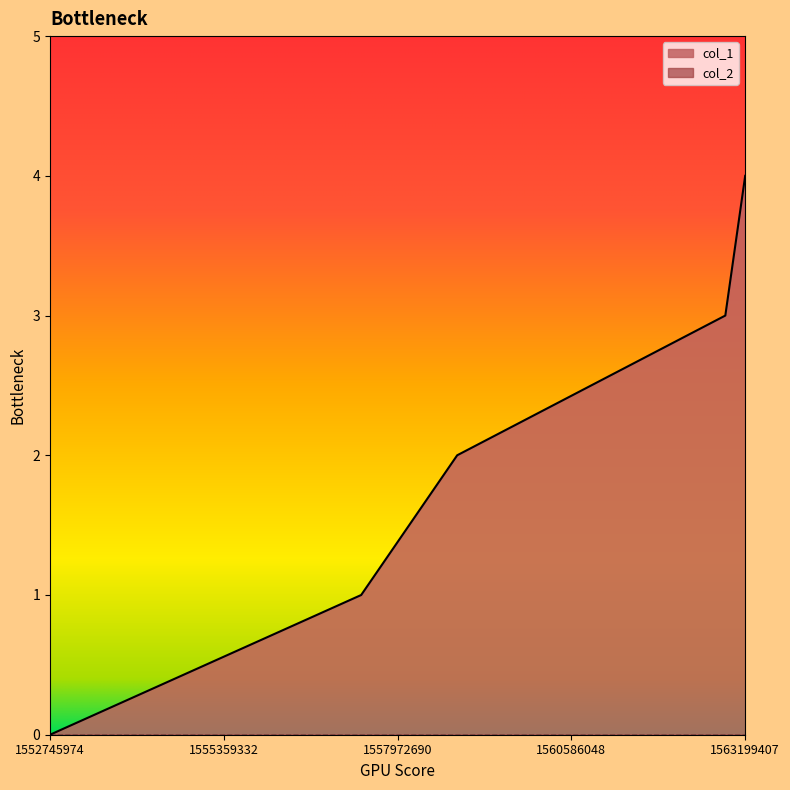

What is the value of the 4th point from the left?

3